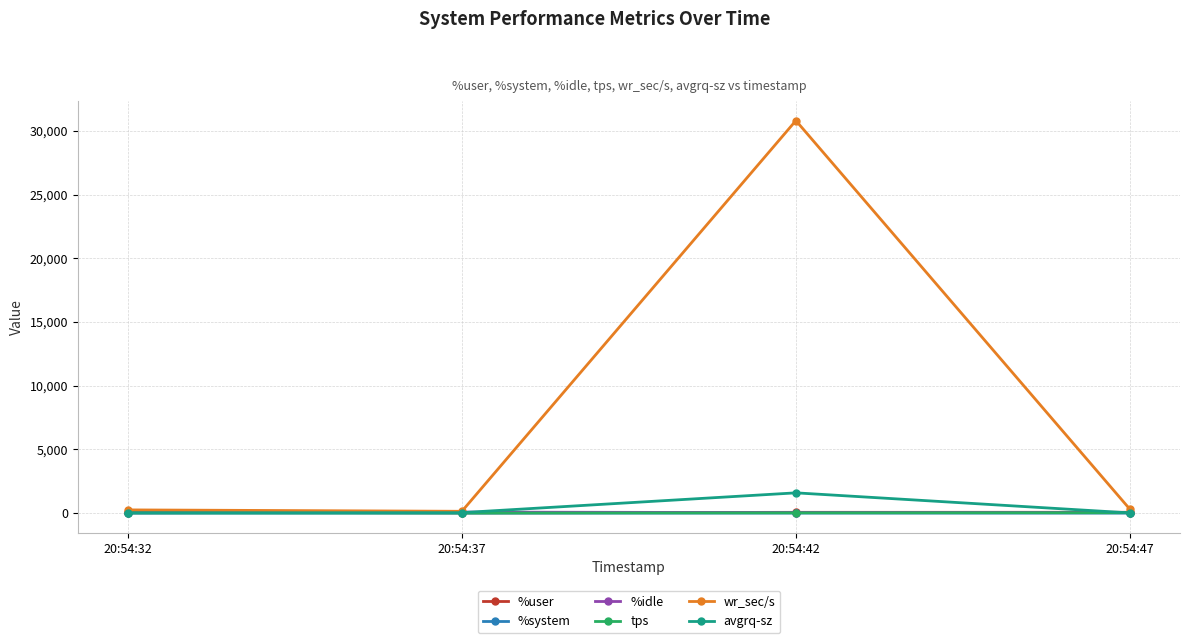

What is the greatest value displayed?

30806.4